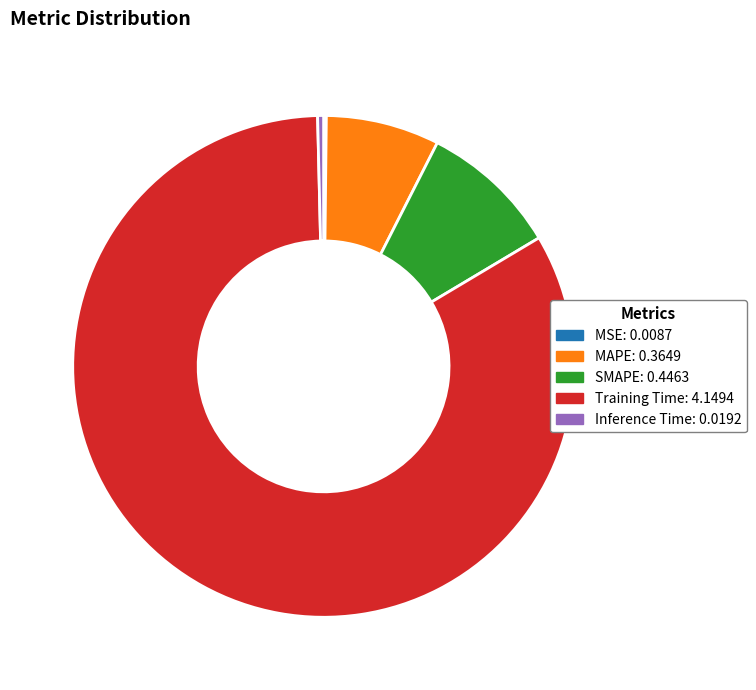

Which has a higher value, MAPE or Training Time?

Training Time